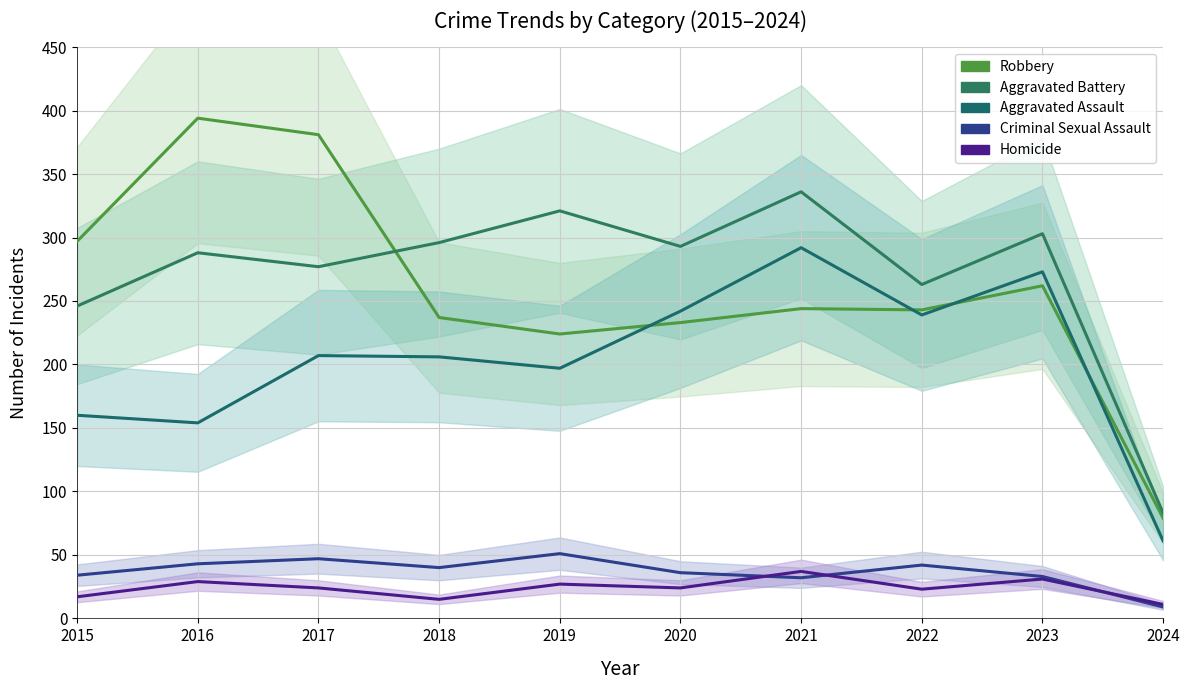

Is the value of Homicide at 2023 greater than the value of Aggravated Assault at 2017?

No